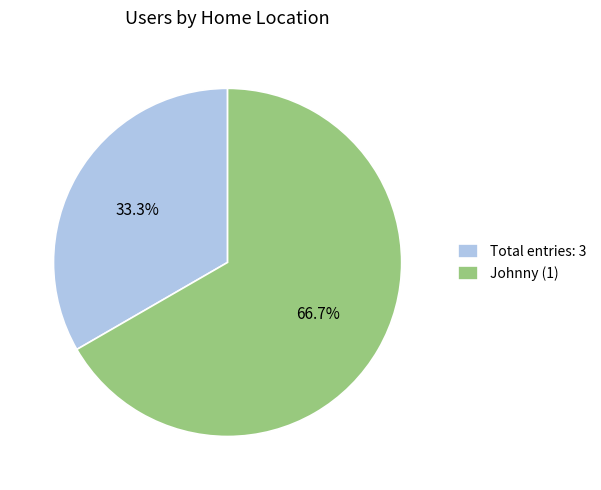

Rank the categories by value from highest to lowest.

Johnny (1), Total entries: 3